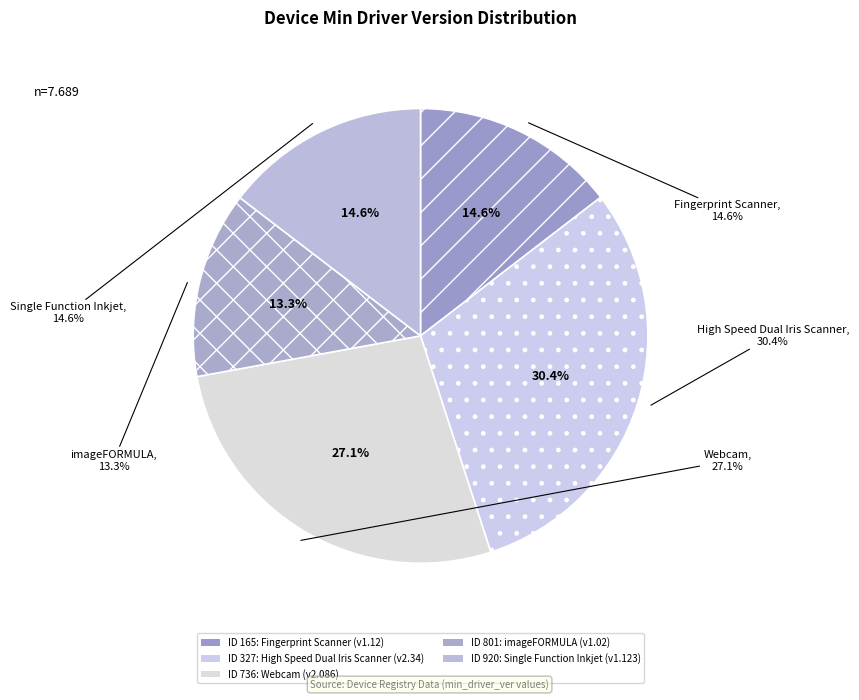

How much of the chart is everything except Fingerprint Scanner
(165)?

85.4%